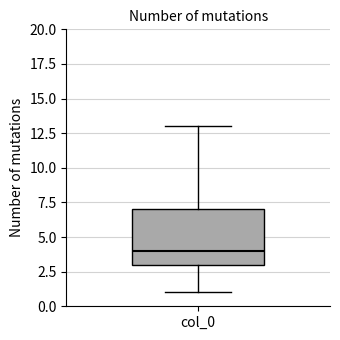

Read this box plot against the y-axis: the position of the median line, the range covered by the box, and the ends of both whiskers. The values are not printed on the chart, so give them approximately, as read against the axis.

median 4, box 3 to 7, whiskers 1 to 13